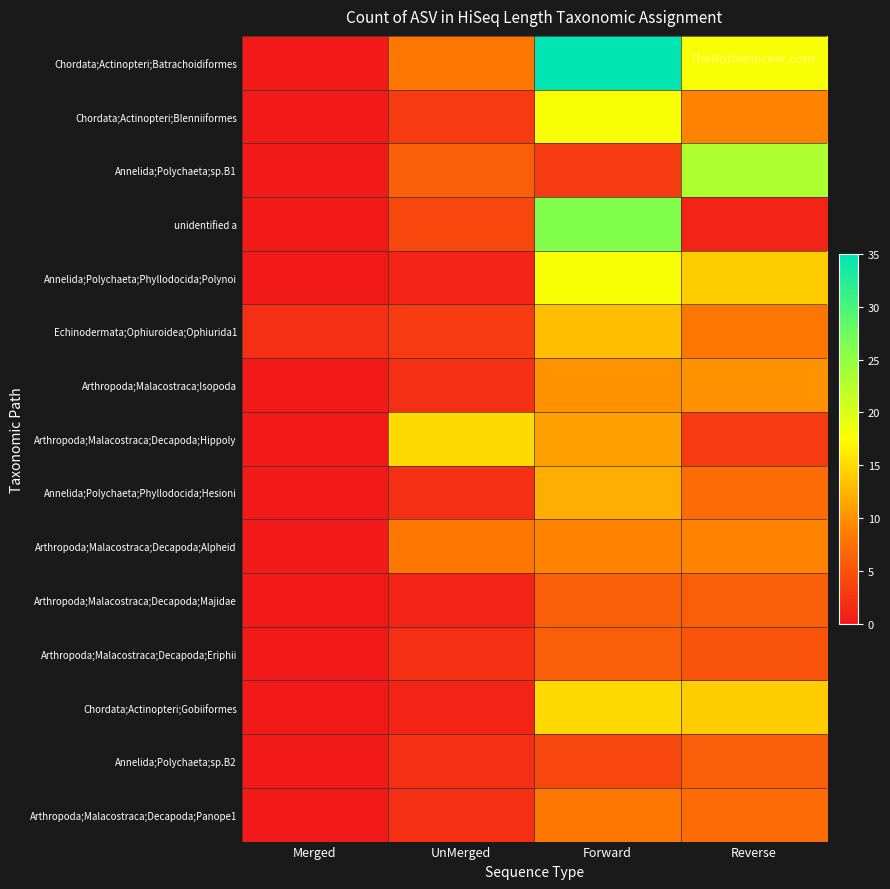

What is the total value across all series at Merged?

2